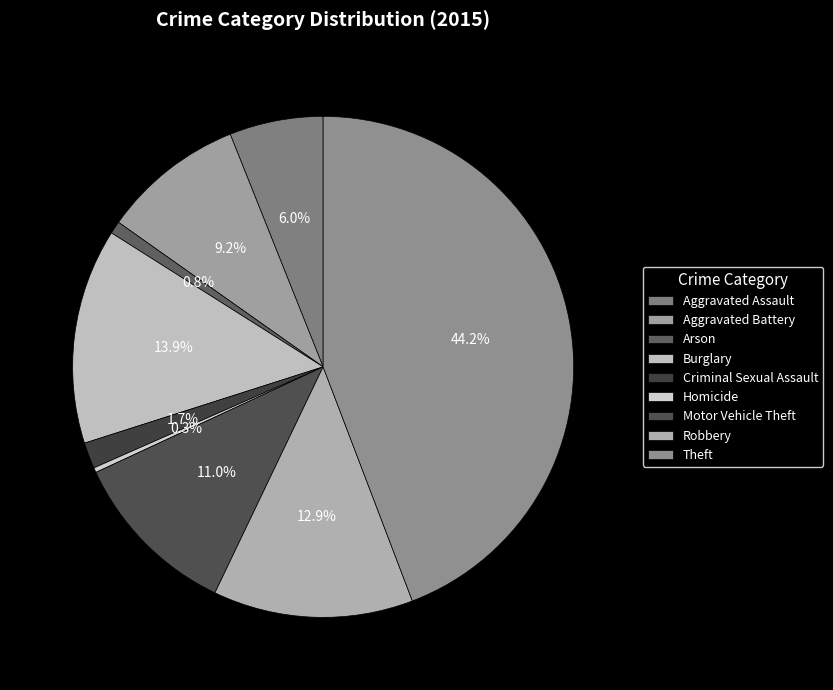

What percentage is the Aggravated Assault slice, to the nearest percent?

6%